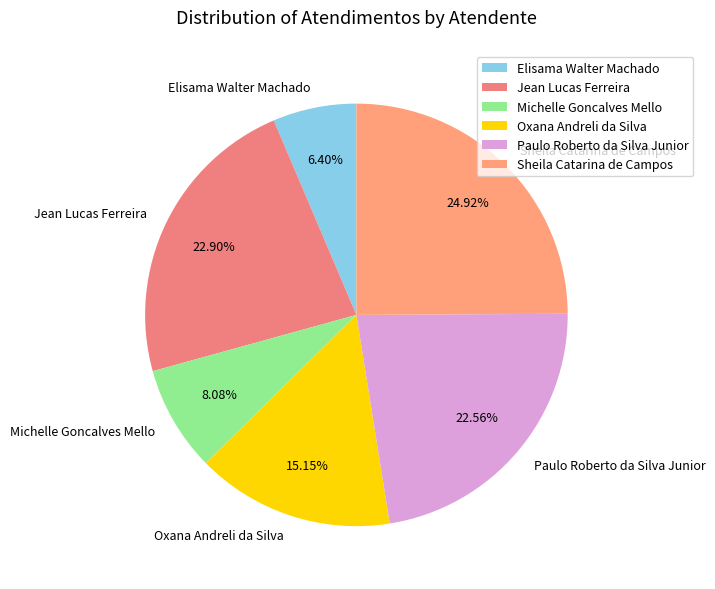

What portion of the pie excludes Sheila Catarina de Campos?

75.1%